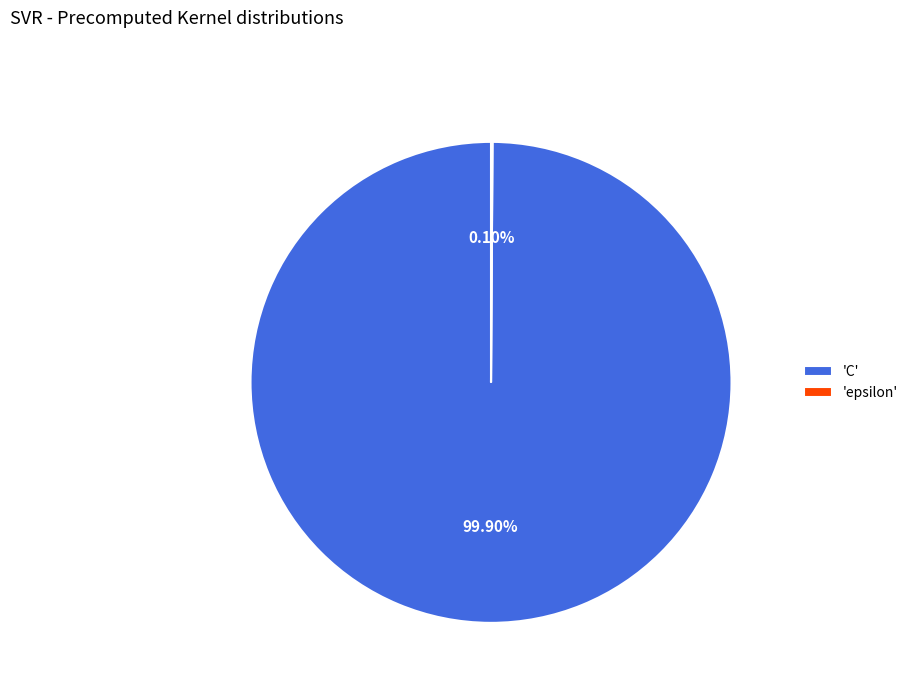

Which category has the biggest portion of the pie?

'C'